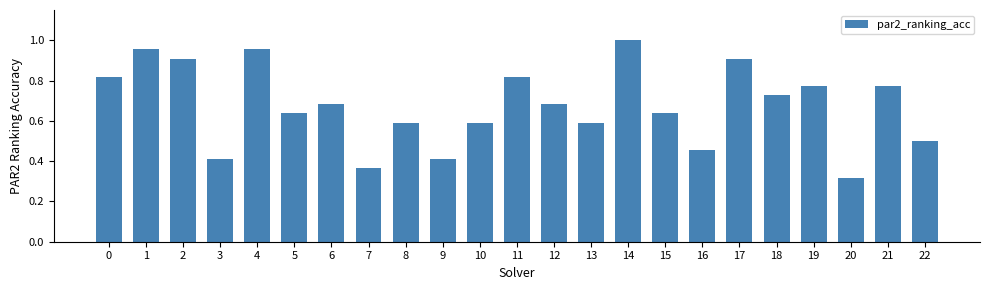

What is the value of the 3rd bar from the left?

0.9